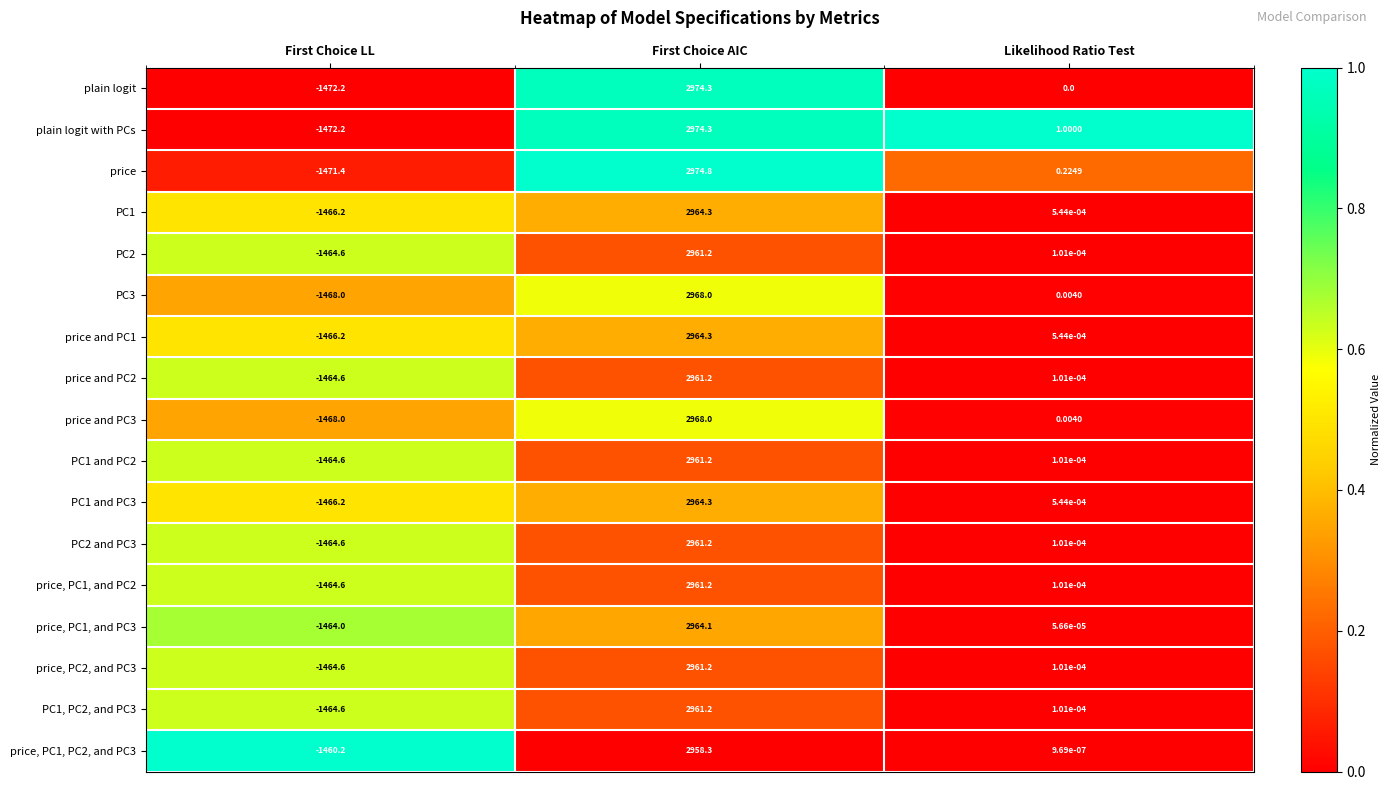

How many data points does each series have?

3